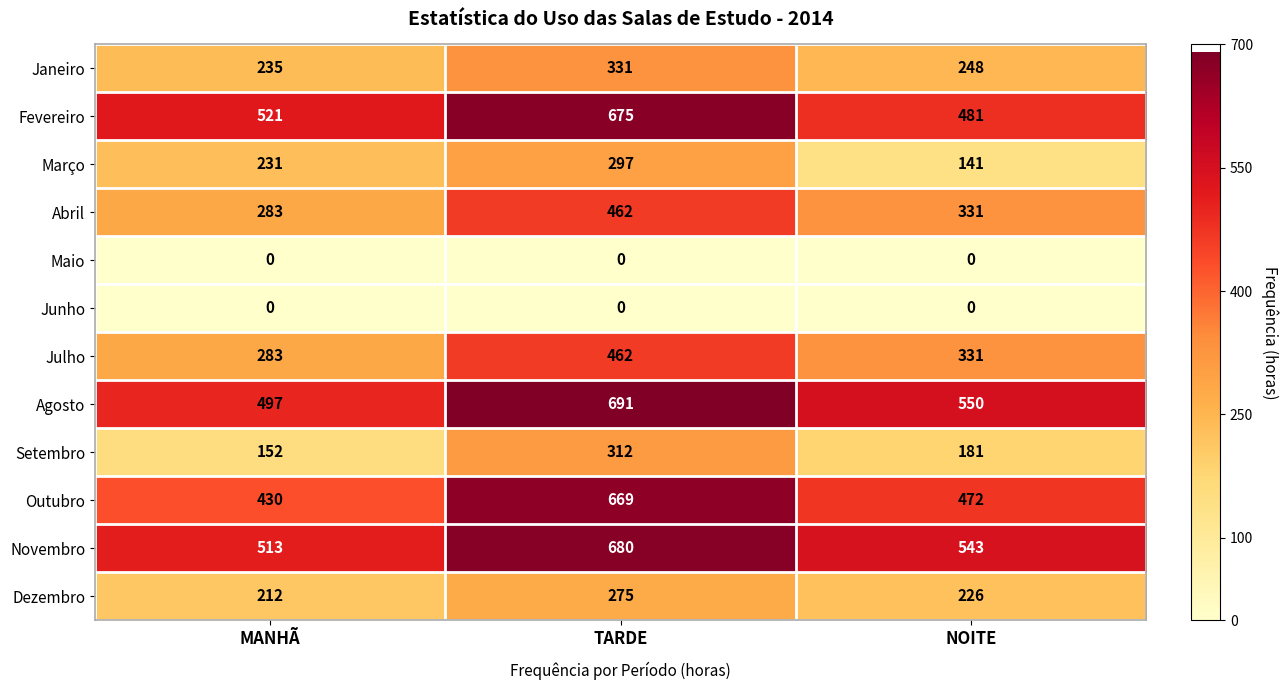

At which label is Janeiro closest to 283?

NOITE